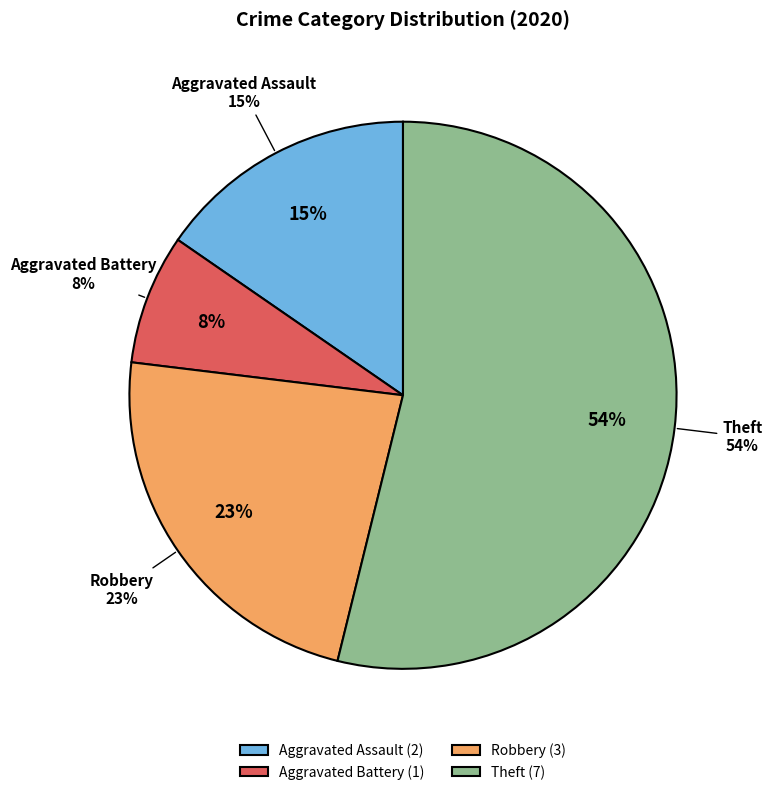

What is the smallest slice in the pie chart?

Aggravated Battery